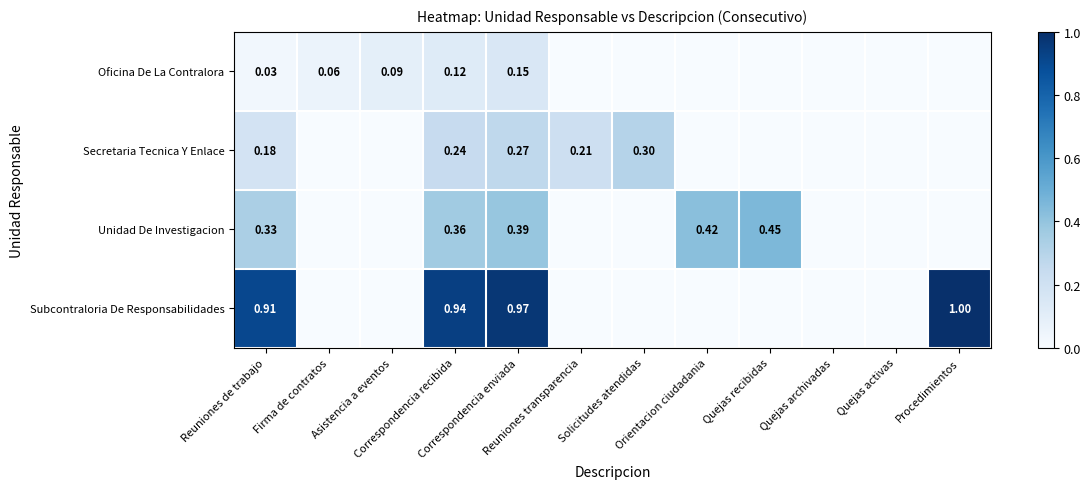

How many data points in Oficina De La Contralora are above 0?

5